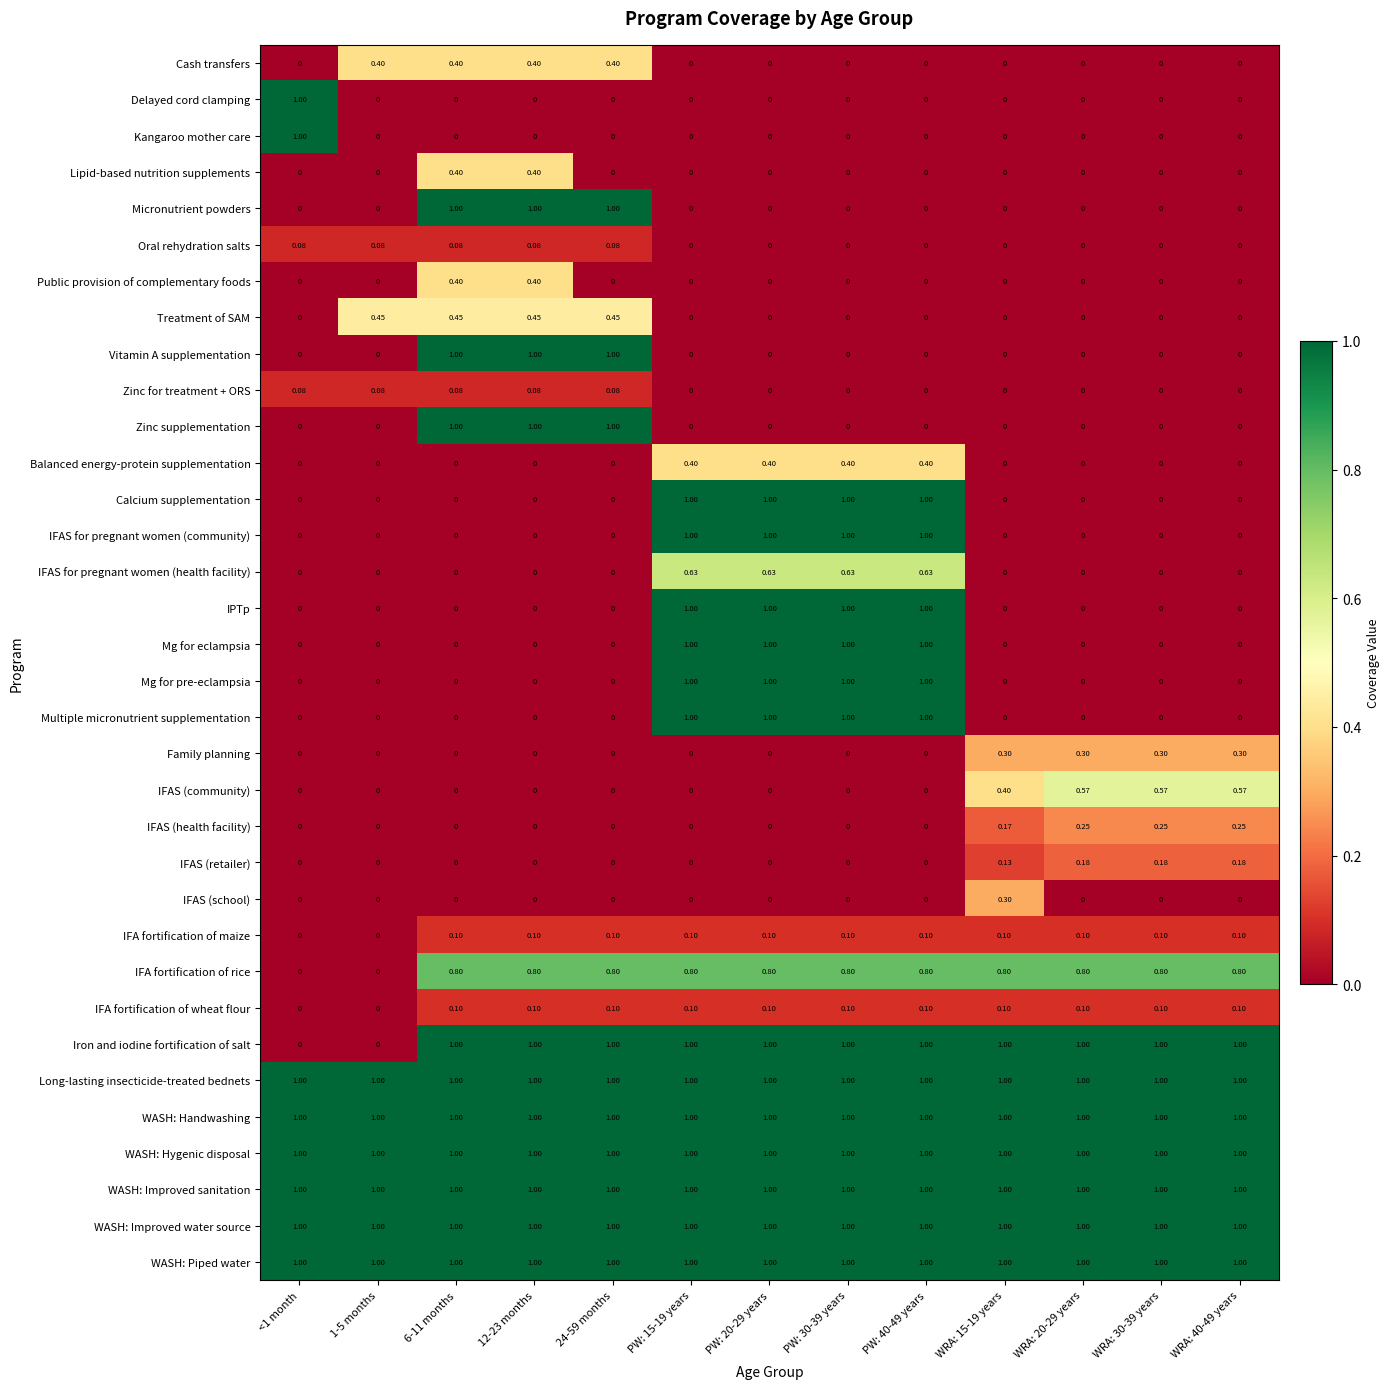

Is the value of IFAS (health facility) at 12-23 months greater than the value of Multiple micronutrient supplementation at PW: 20-29 years?

No